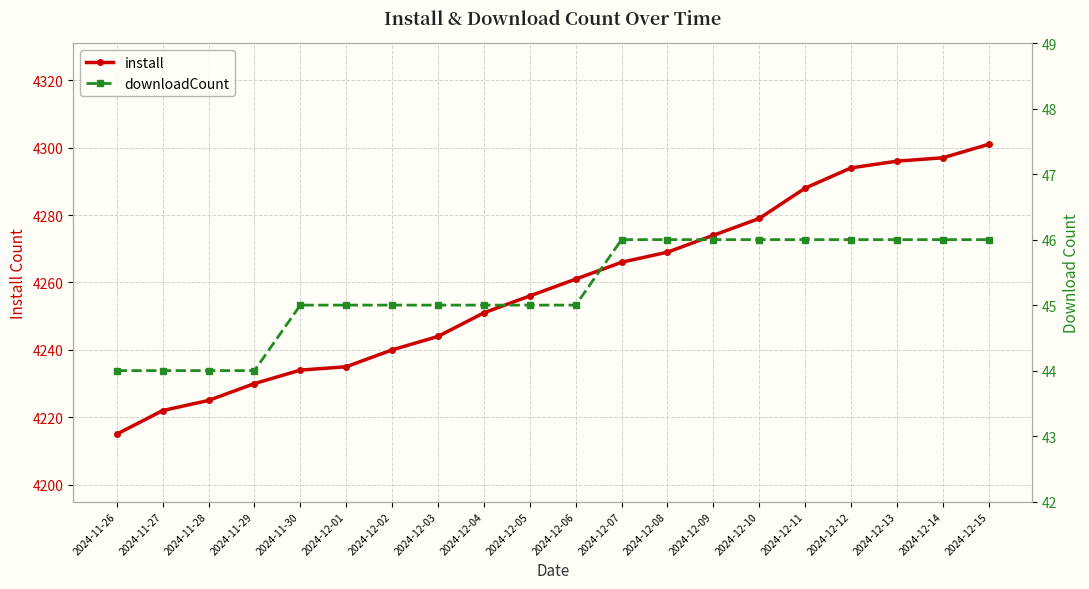

True or false: install and downloadCount cross at least once.

False